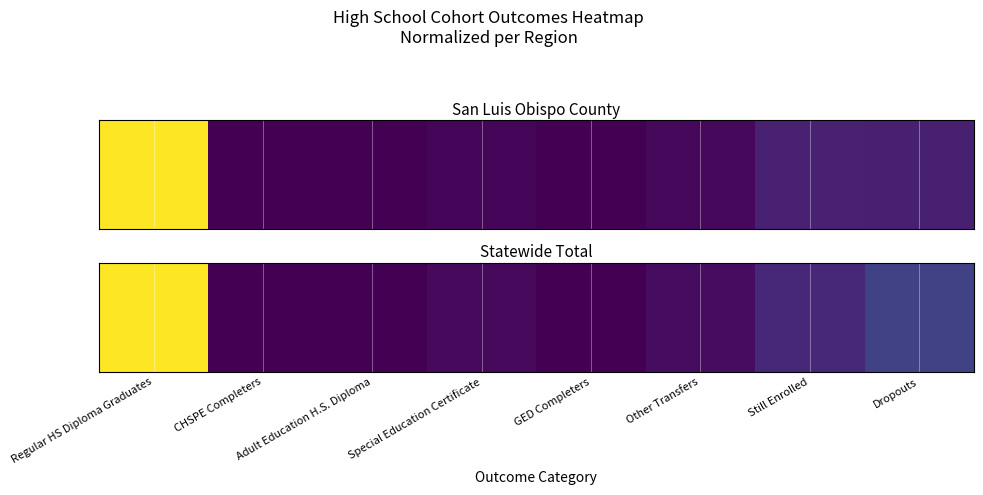

Rank the categories by value from highest to lowest.

Regular HS Diploma Graduates, Dropouts, Still Enrolled, Other Transfers, Special Education Certificate, Adult Education H.S. Diploma, CHSPE Completers, GED Completers